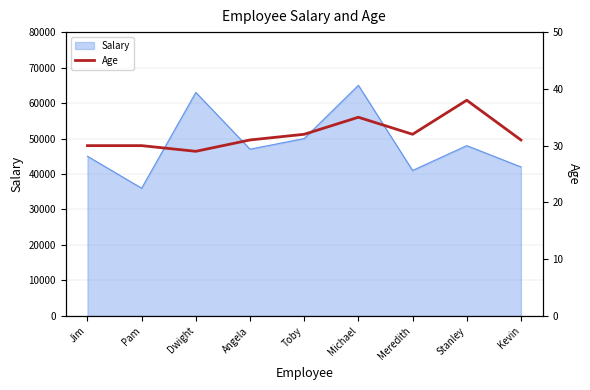

The Salary series shows 32951 at Michael. True or false?

False